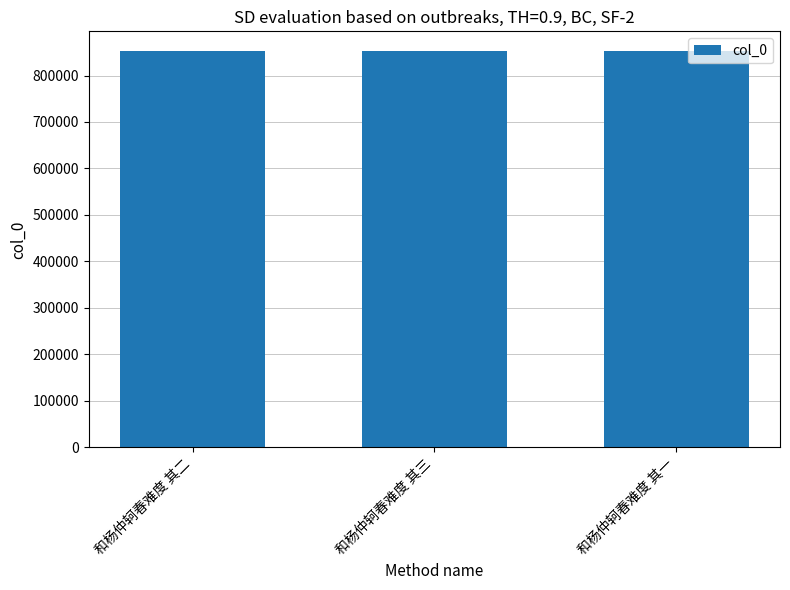

What is the value of the 2nd bar from the left?

852414